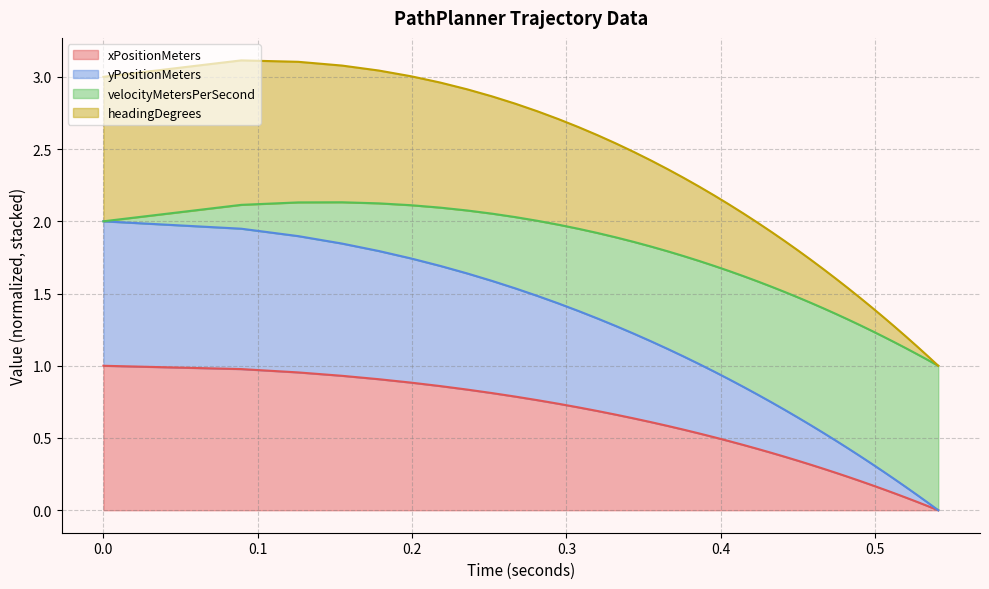

Is the value of yPositionMeters at 25 greater than the value of xPositionMeters at 20?

Yes